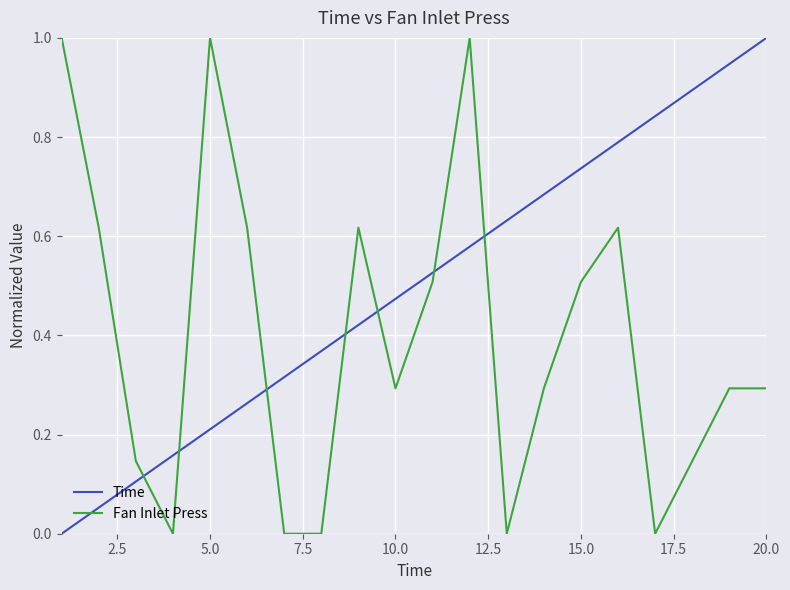

Rank the series by their average value, from highest to lowest.

Time, Fan Inlet Press